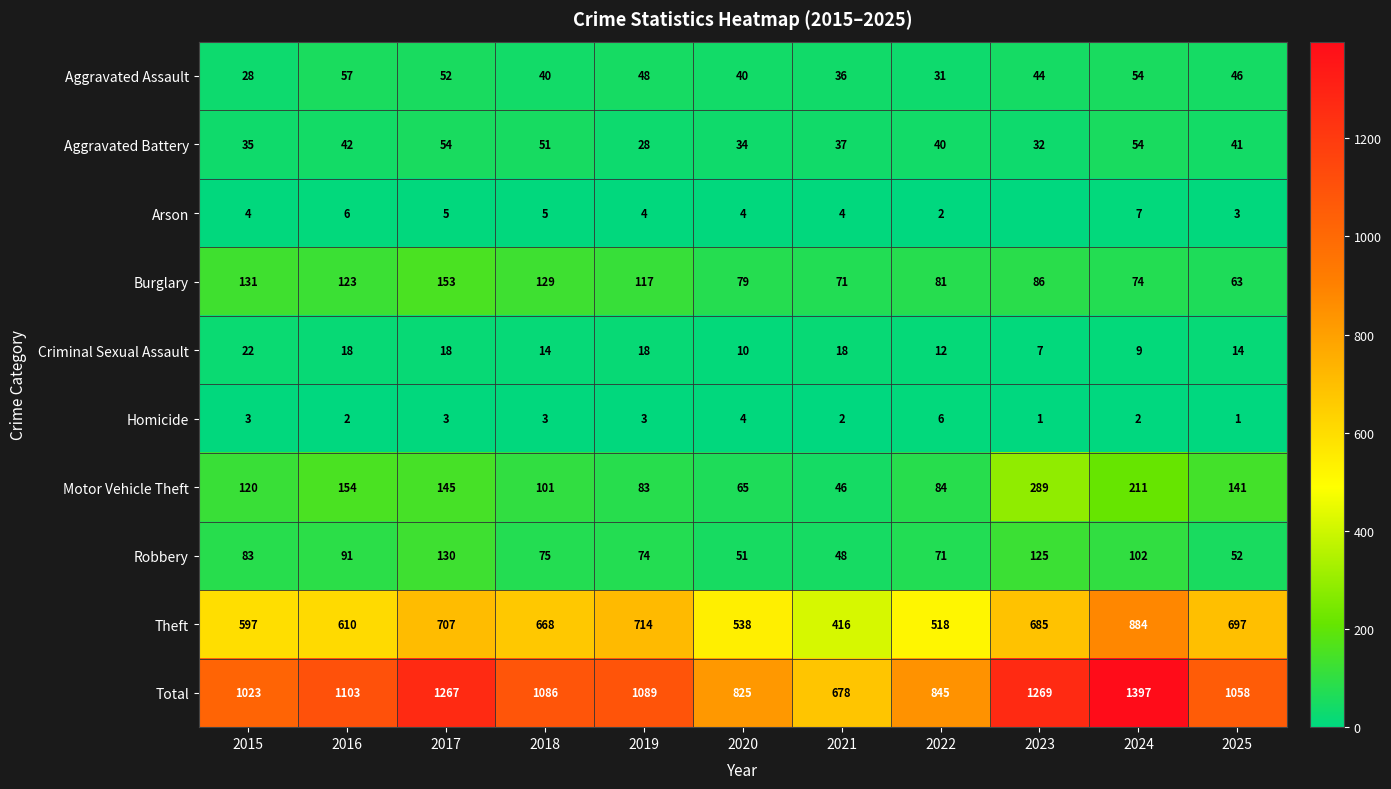

Which has a higher value, 2019 or 2022?

2019